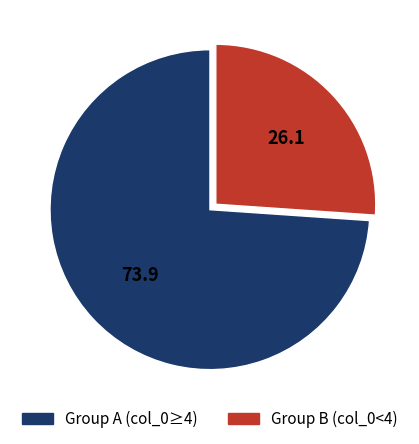

How many segments does this pie chart have?

2